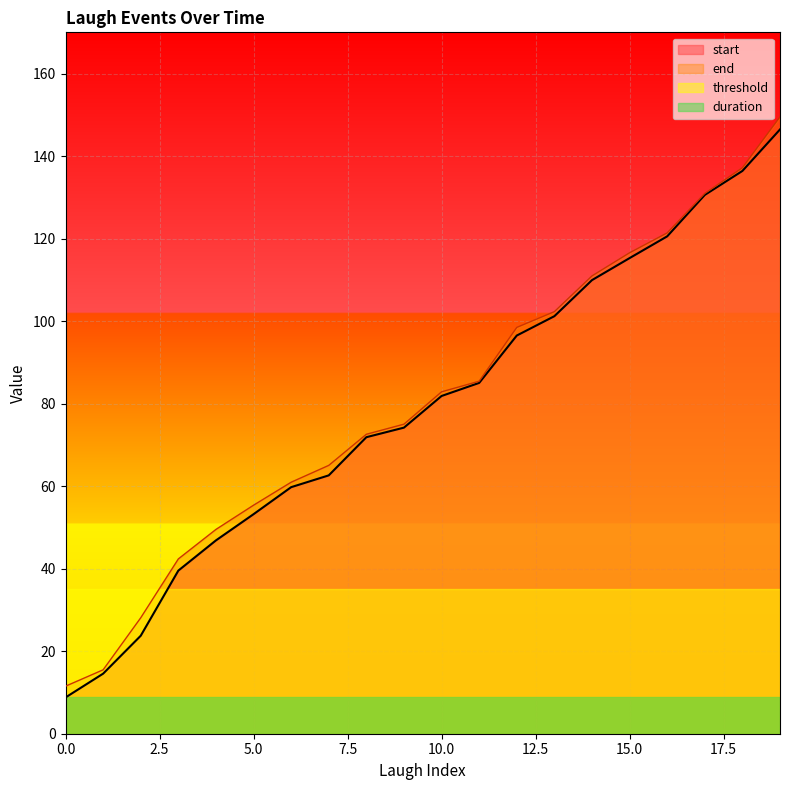

Reading left to right, what are all the values shown in this chart?

start: 8.8	14.6	23.8	39.5	46.9	53.2	59.8	62.6	71.9	74.2	81.9	85.0	96.5	101.2	109.9	115.3	120.5	130.6	136.4	146.5
end: 11.5	15.5	28.1	42.4	49.5	55.4	61.0	65.0	72.6	75.0	82.9	85.4	98.5	102.3	111.0	116.6	121.4	131.0	137.2	149.5